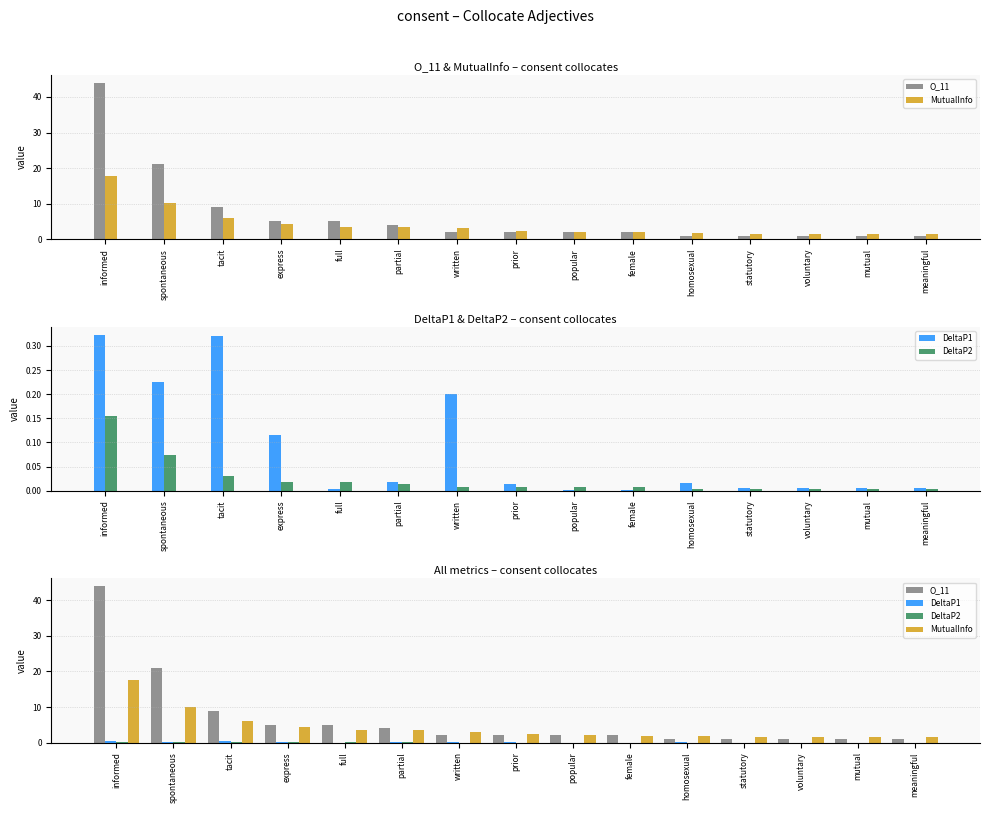

Which category has the highest value in the DeltaP2 series?

informed